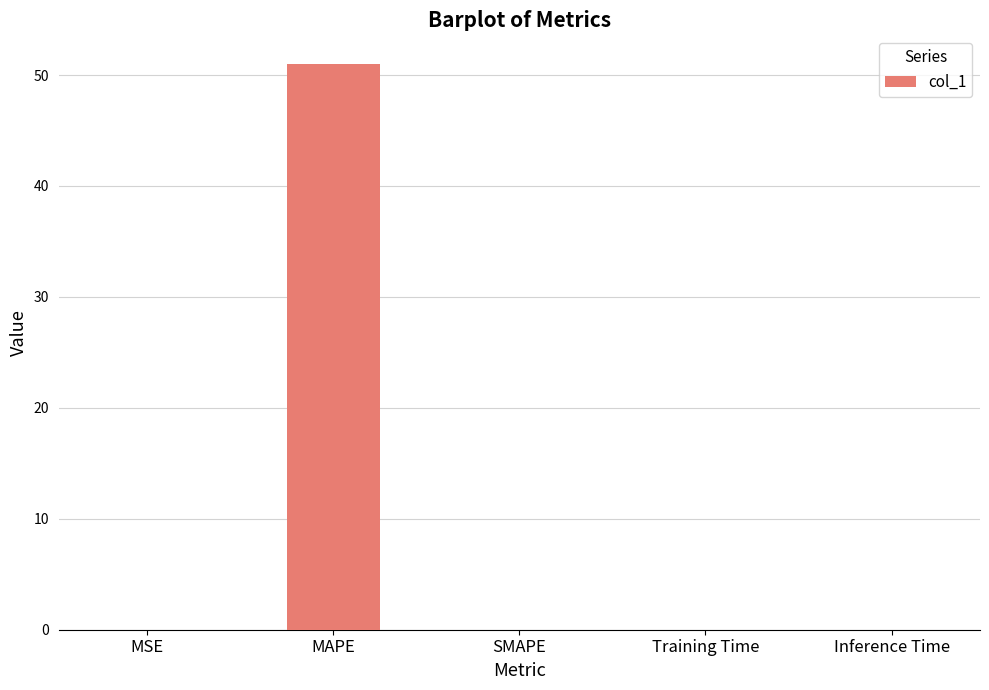

What is the maximum value shown in the chart?

51.0